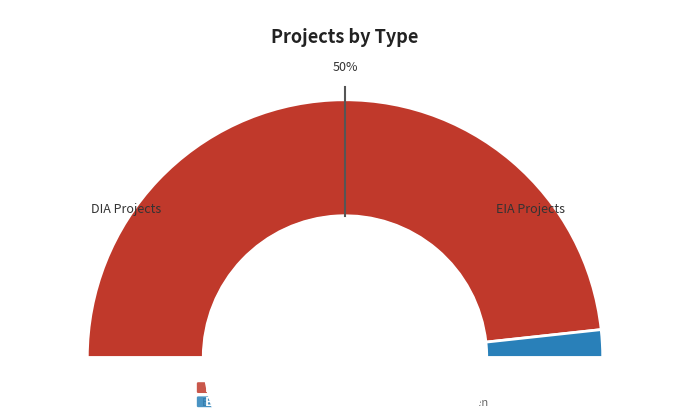

Count the number of slices in the pie.

2